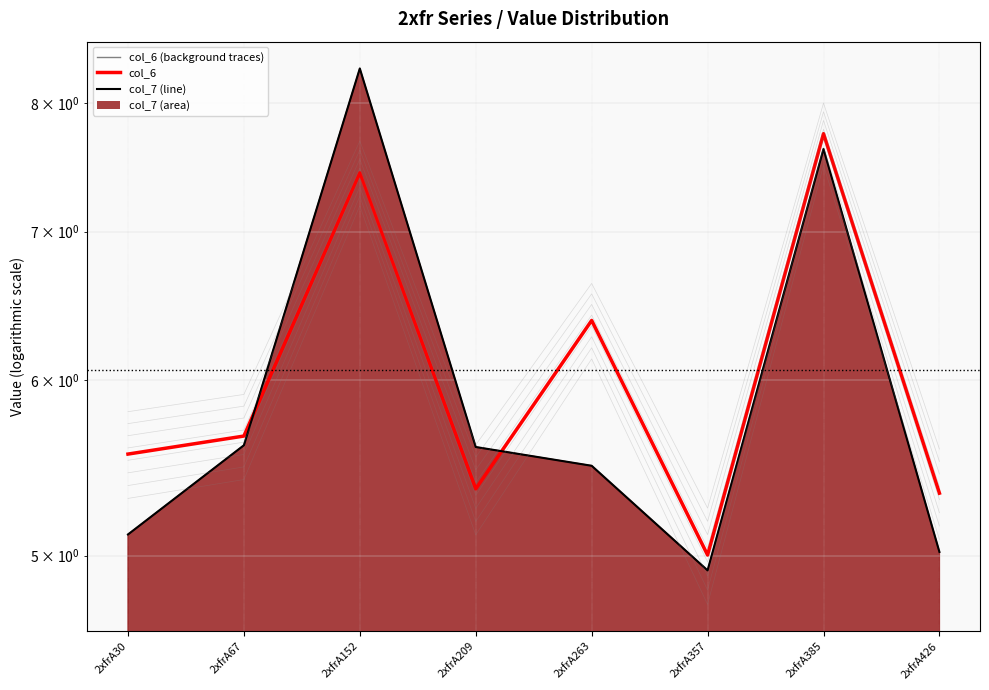

Which series has the widest spread of values?

col_7 (line)